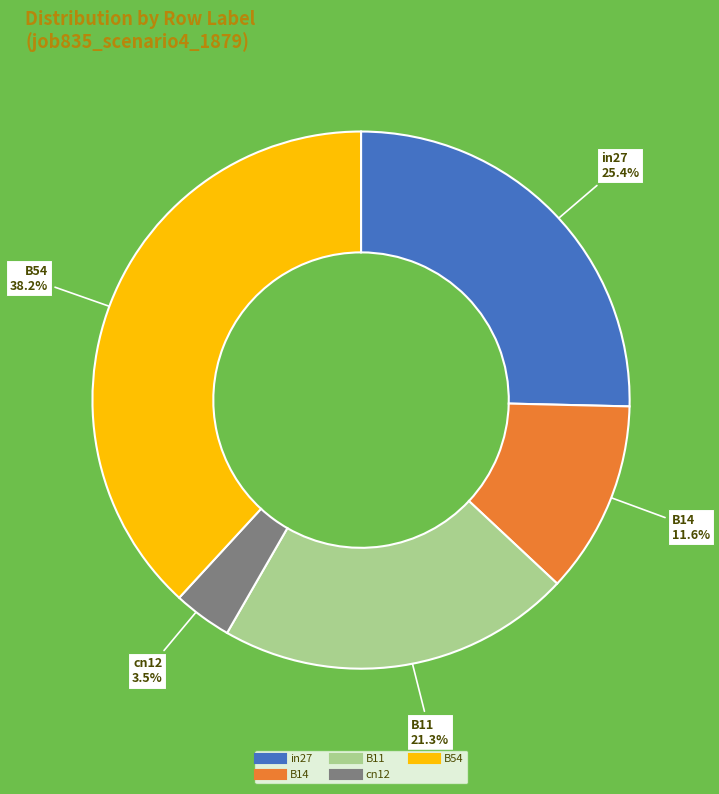

What is the total percentage of B11 and B14?

32.9%